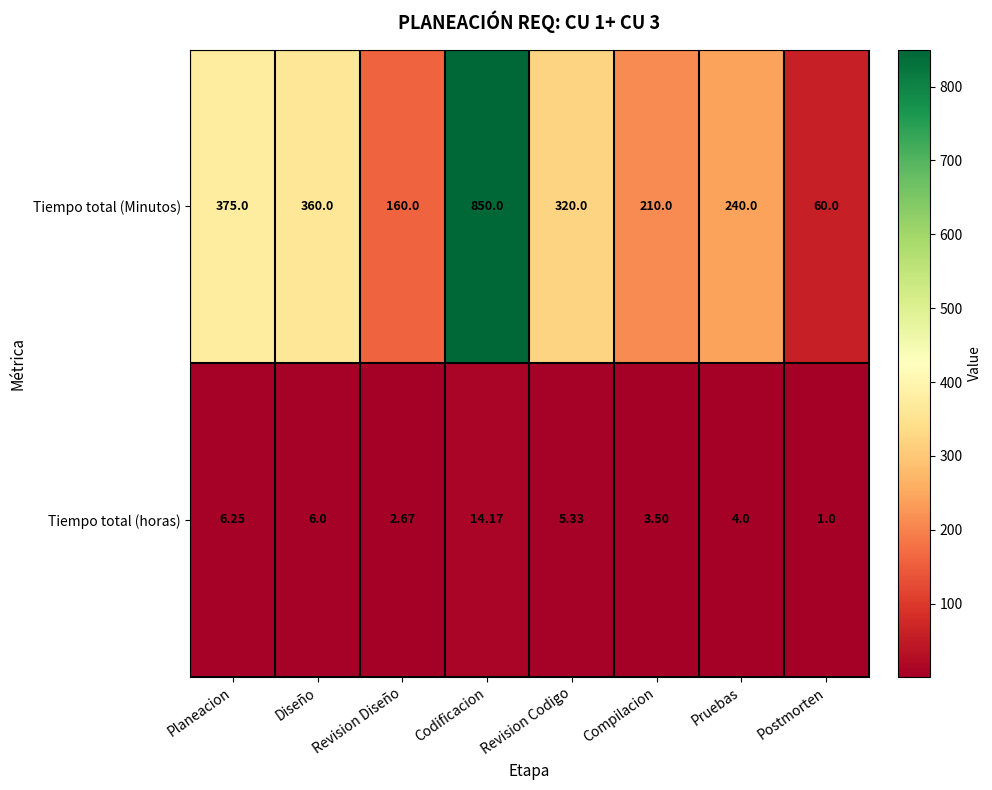

List the series in order of their peak value, lowest first.

Tiempo total (horas), Tiempo total (Minutos)